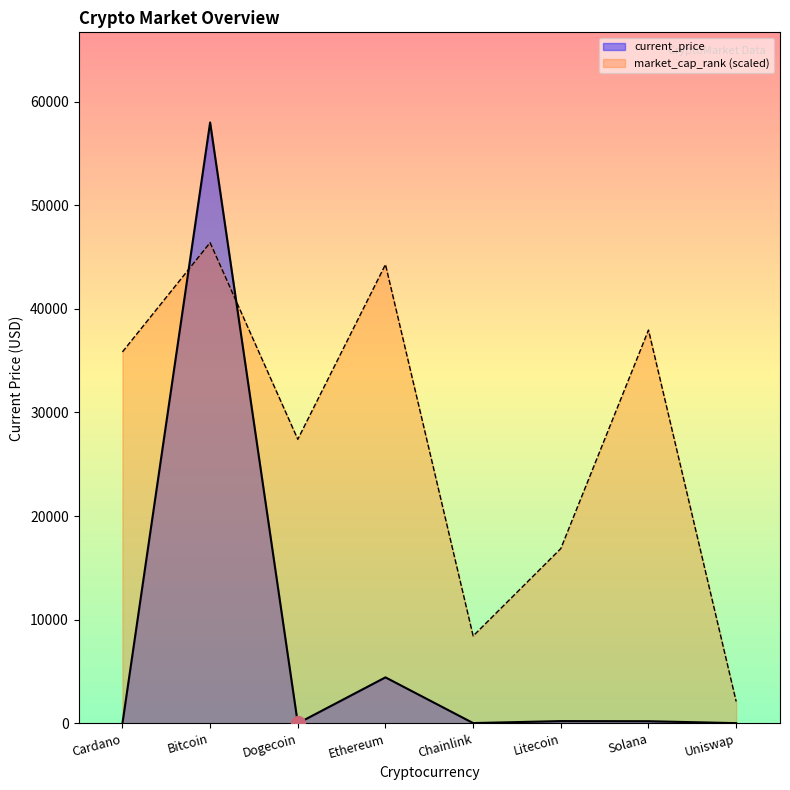

True or false: current_price has more than 1 interior local peaks.

True